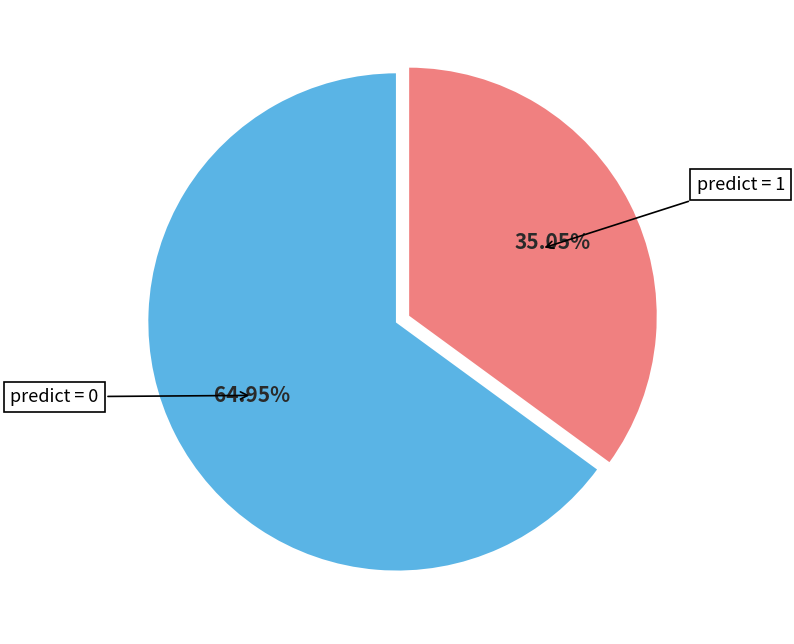

Does any single category account for the majority?

Yes